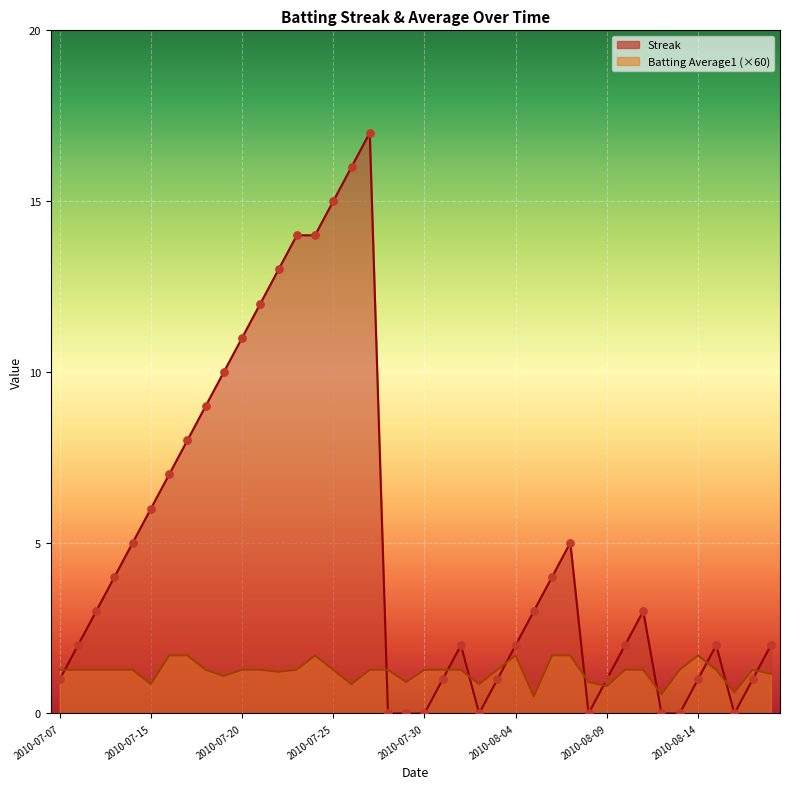

Which series contains the highest Y value?

Streak